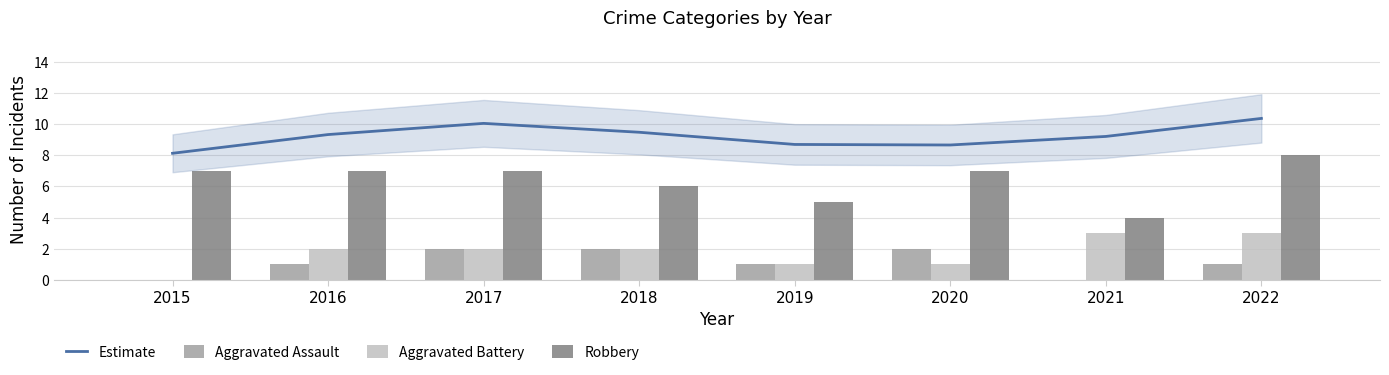

The value of Robbery at 2018 is 9.8. True or false?

False